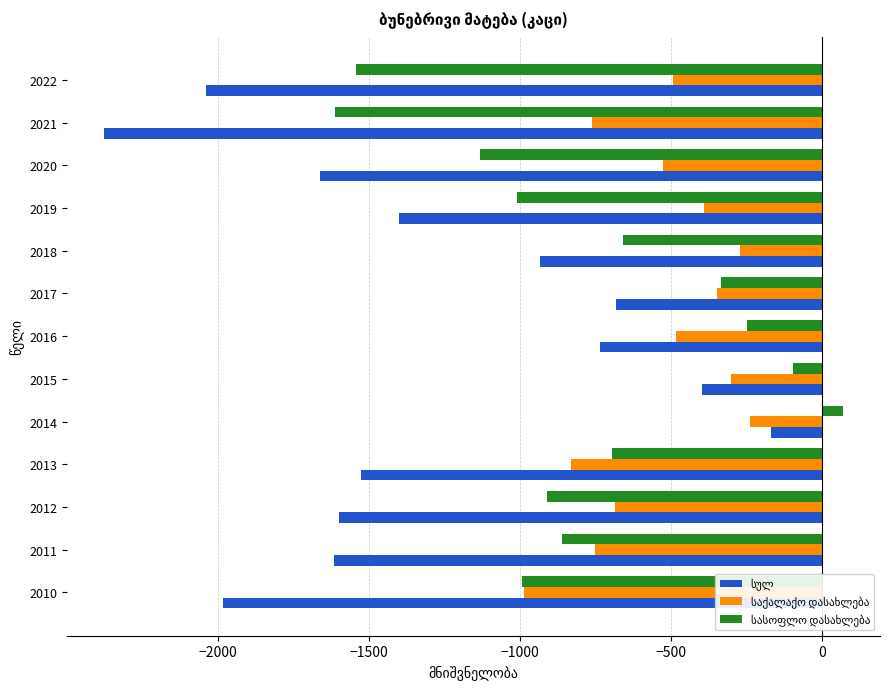

Which label corresponds to the smallest value in the chart?

2021